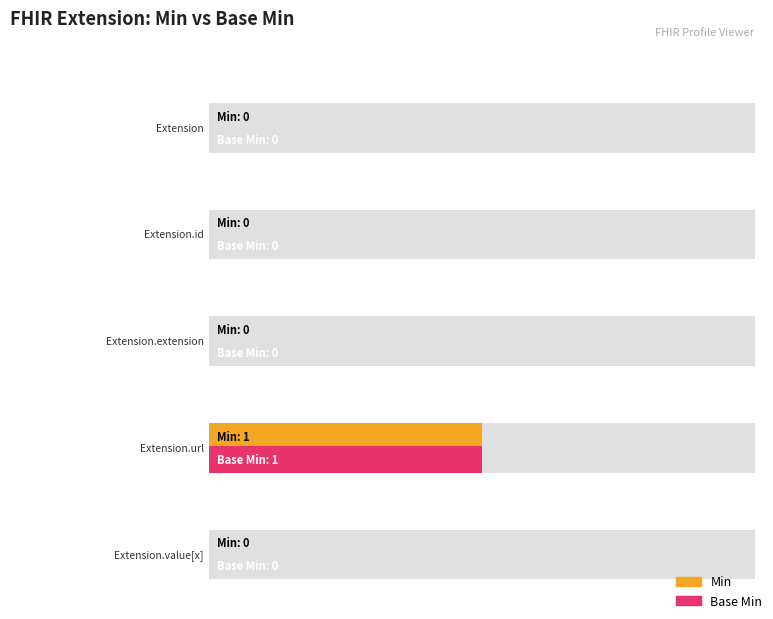

Reading right to left, transcribe all the data shown in this chart.

Min: 0	1	0	0	0
Base Min: 0	1	0	0	0